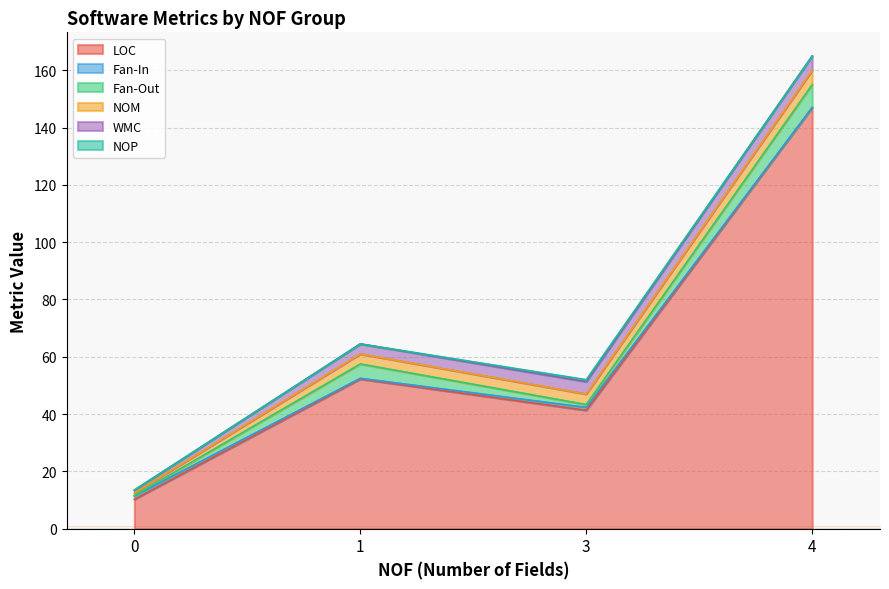

What is the sum of all NOP values?

3